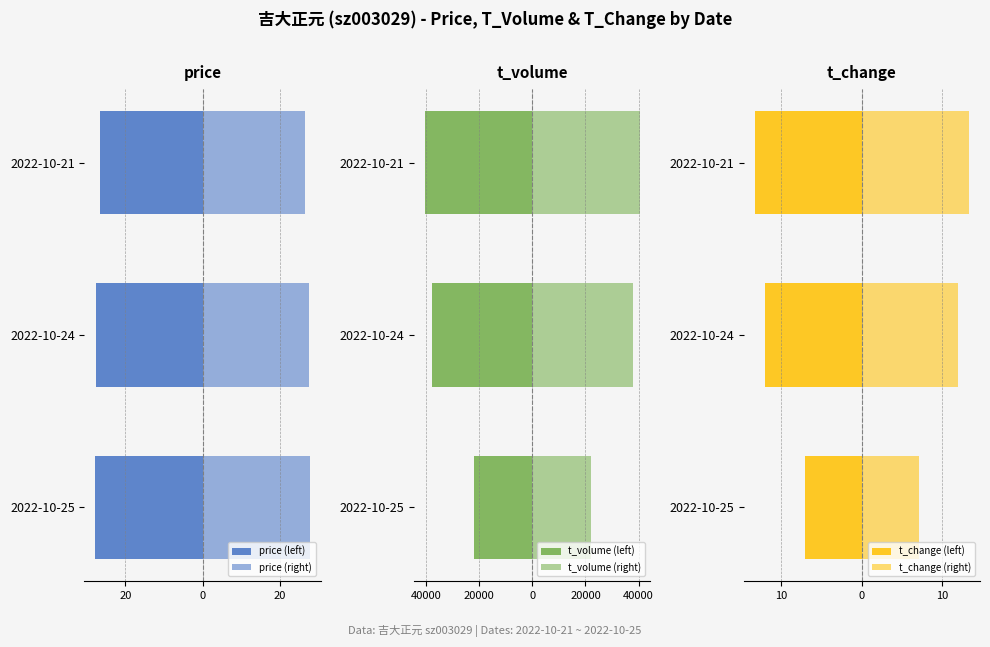

What is the approximate value of t_change (right) at 2022-10-24?

12.0